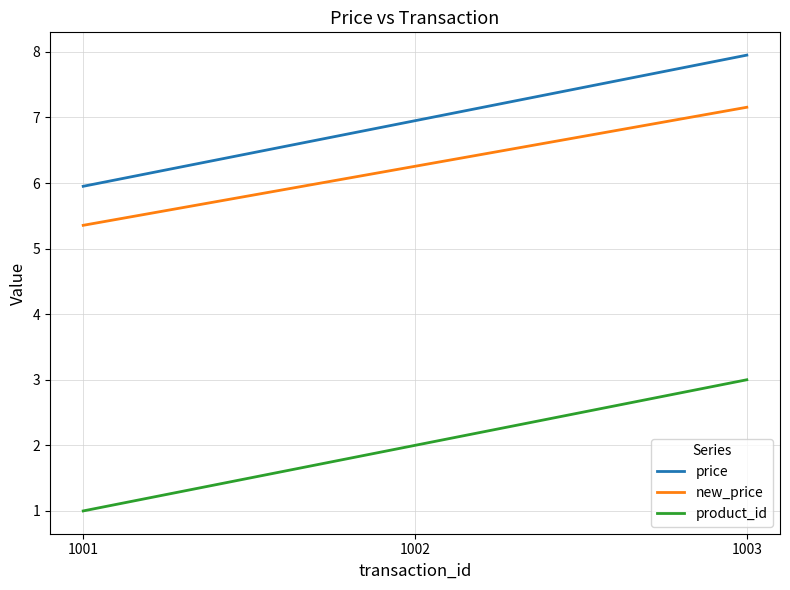

At which label is product_id closest to 2?

1002